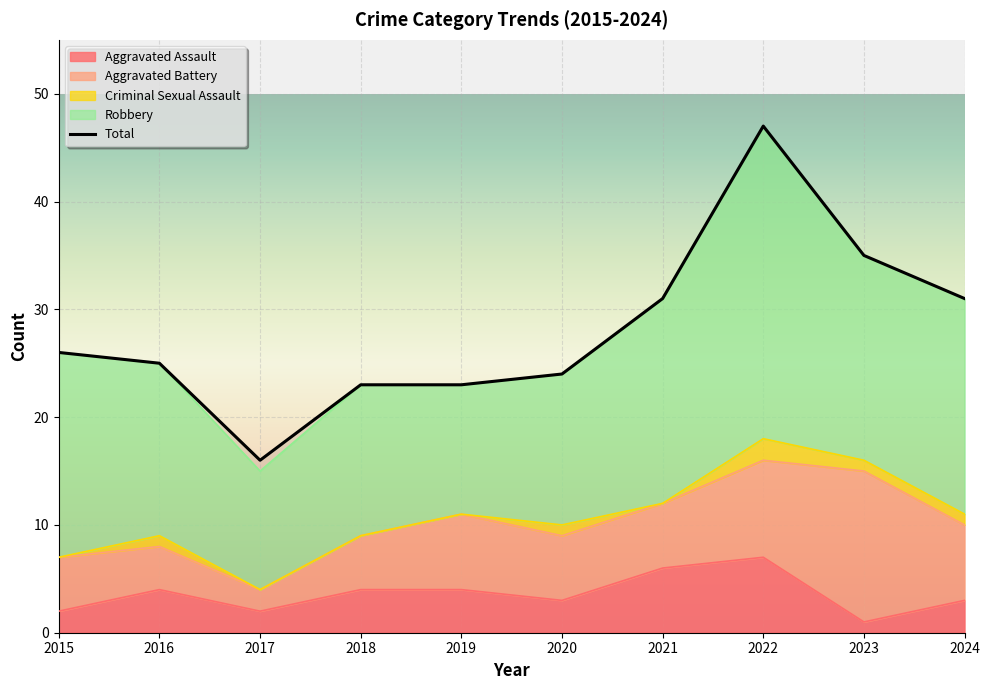

What value does the Total series have at 2018?

23